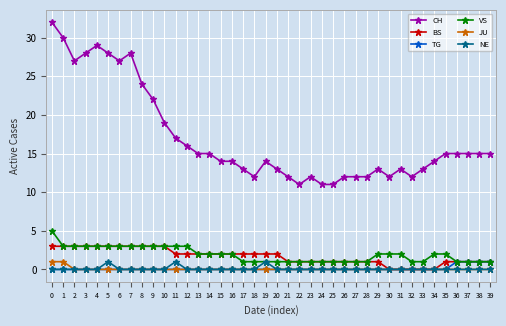

Which series has the largest total across all categories?

CH